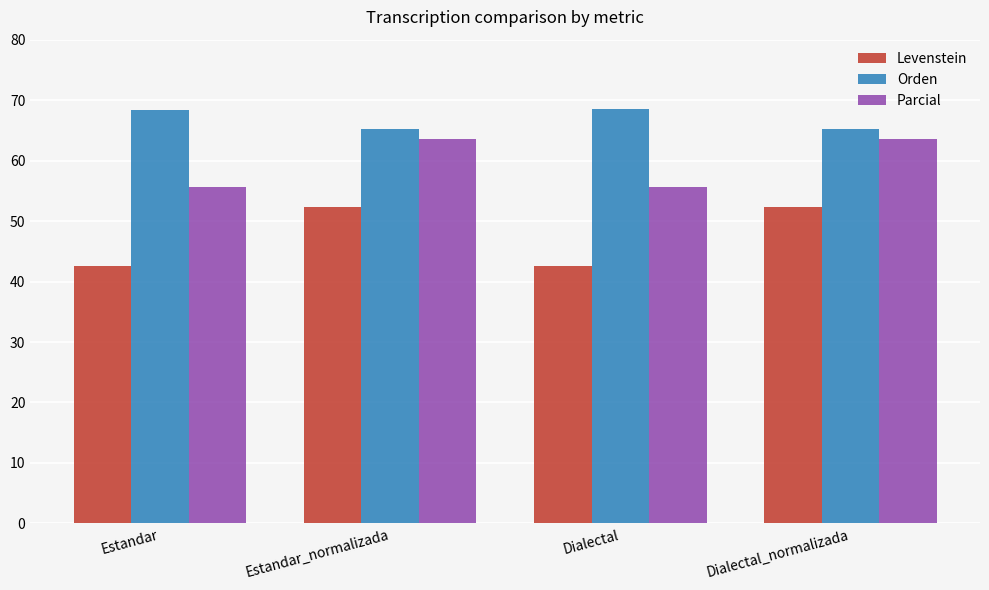

Between Estandar and Estandar_normalizada, which series saw the biggest shift?

Levenstein